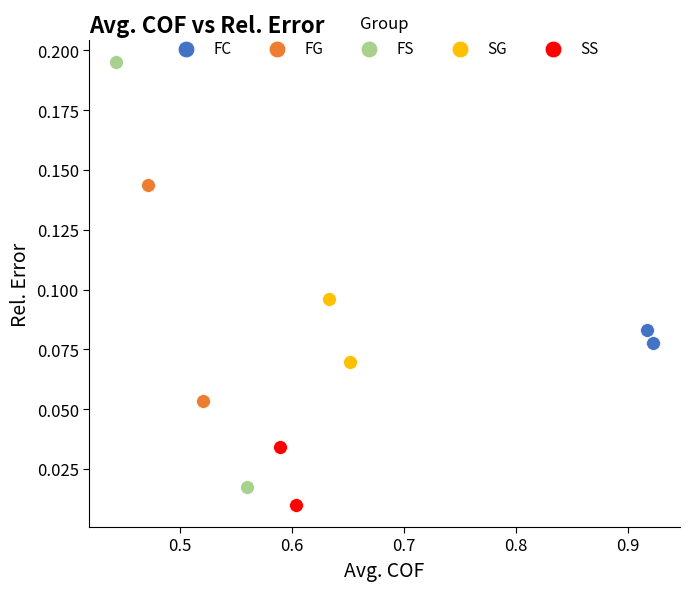

Which series contains the lowest Y value?

SS